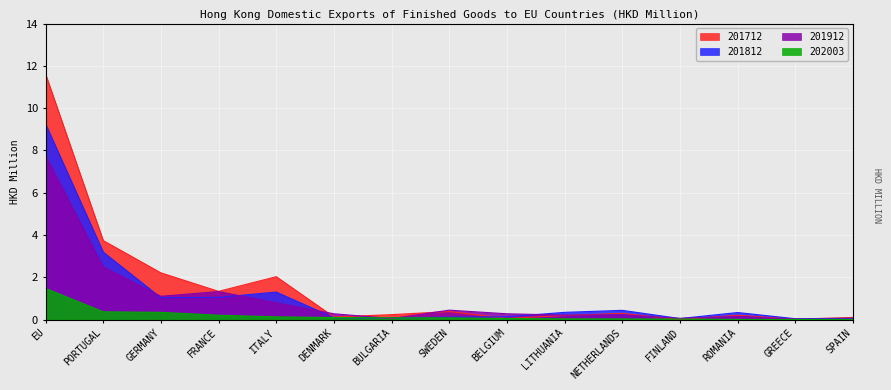

Does the chart display data point markers on the line(s)?

No